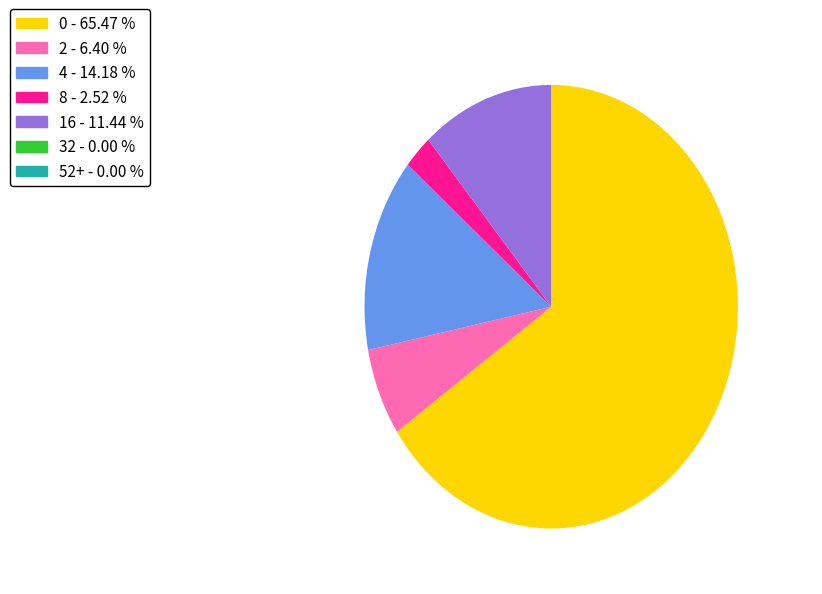

Is there a majority slice in this chart?

Yes